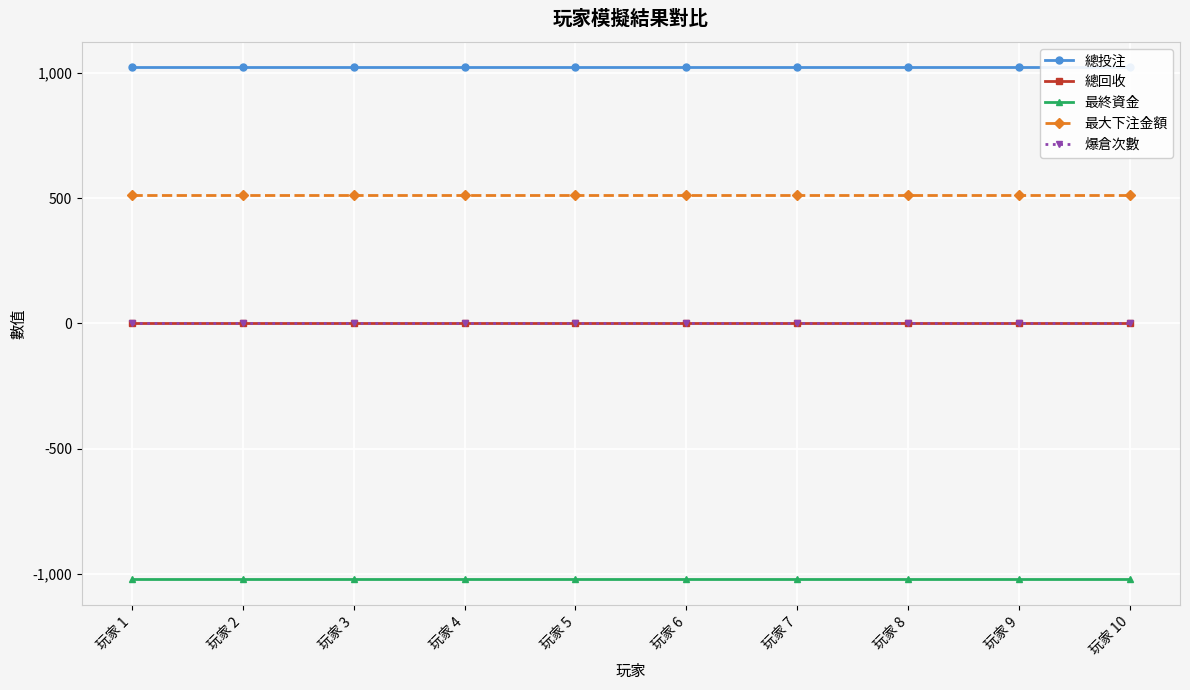

Reading left to right, what are all the values shown in this chart?

總投注: 玩家 1=1023	玩家 2=1023	玩家 3=1023	玩家 4=1023	玩家 5=1023	玩家 6=1023	玩家 7=1023	玩家 8=1023	玩家 9=1023	玩家 10=1023
總回收: 玩家 1=0	玩家 2=0	玩家 3=0	玩家 4=0	玩家 5=0	玩家 6=0	玩家 7=0	玩家 8=0	玩家 9=0	玩家 10=0
最終資金: 玩家 1=-1023	玩家 2=-1023	玩家 3=-1023	玩家 4=-1023	玩家 5=-1023	玩家 6=-1023	玩家 7=-1023	玩家 8=-1023	玩家 9=-1023	玩家 10=-1023
最大下注金額: 玩家 1=512	玩家 2=512	玩家 3=512	玩家 4=512	玩家 5=512	玩家 6=512	玩家 7=512	玩家 8=512	玩家 9=512	玩家 10=512
爆倉次數: 玩家 1=1	玩家 2=1	玩家 3=1	玩家 4=1	玩家 5=1	玩家 6=1	玩家 7=1	玩家 8=1	玩家 9=1	玩家 10=1